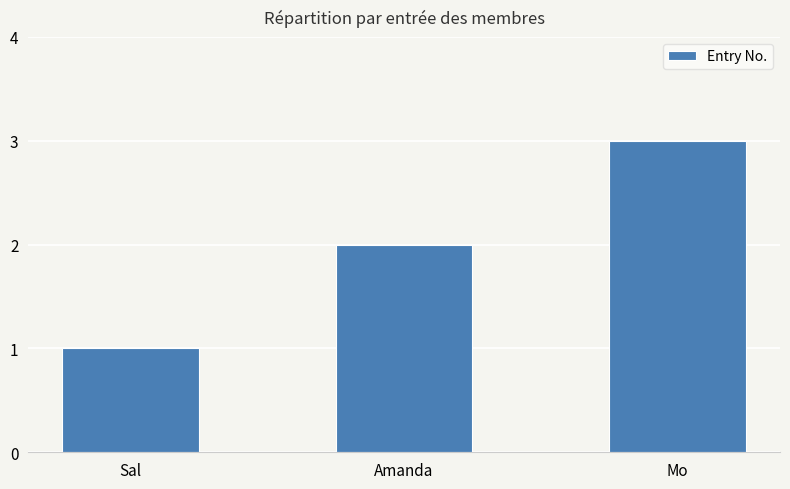

List the labels in order of value, smallest first.

Sal, Amanda, Mo